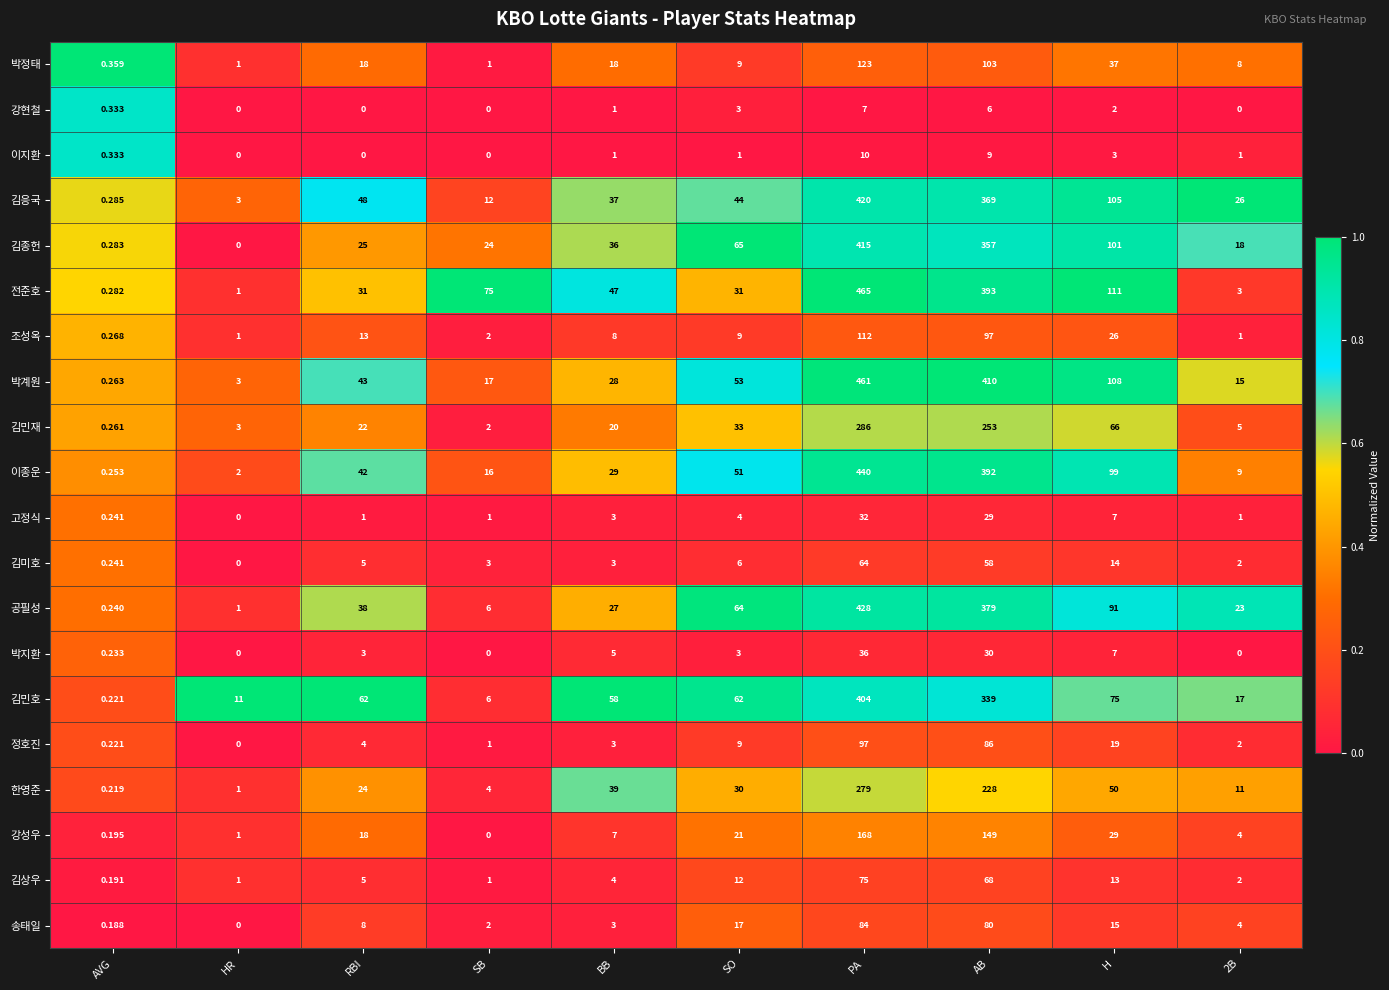

Which series has the widest spread of values?

전준호